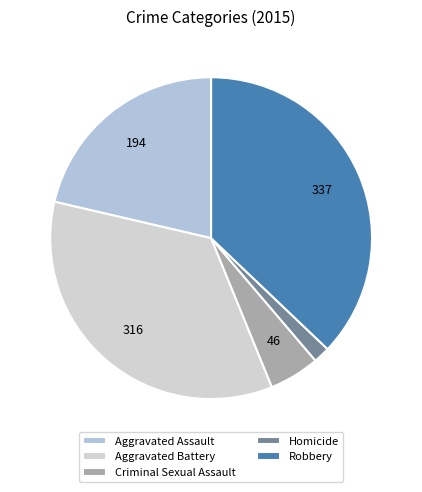

Count the number of slices in the pie.

5